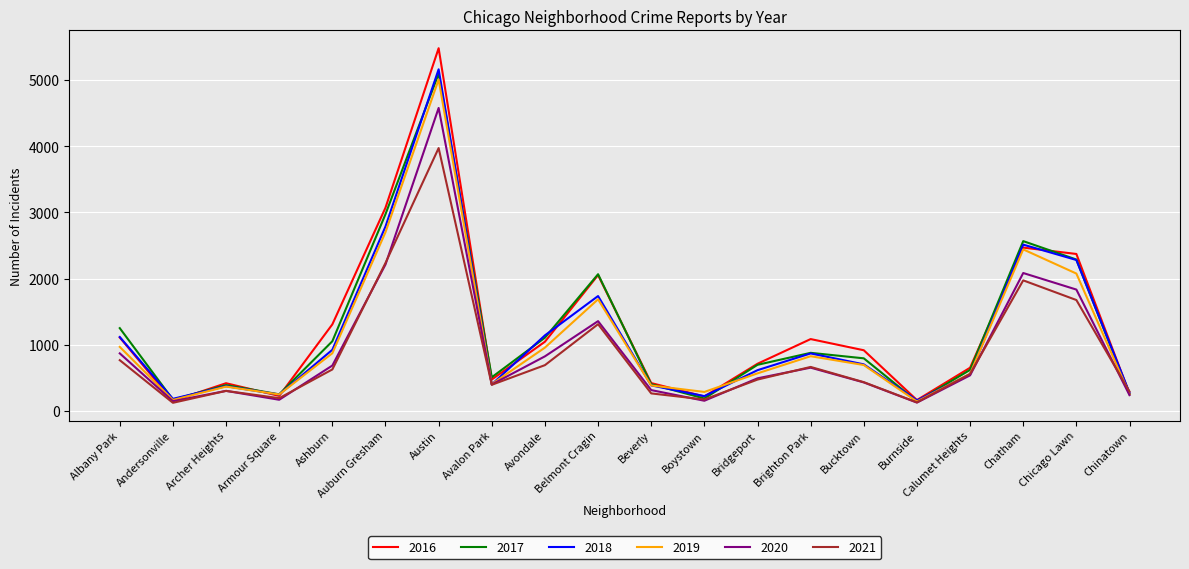

Which series has the widest spread of values?

2016